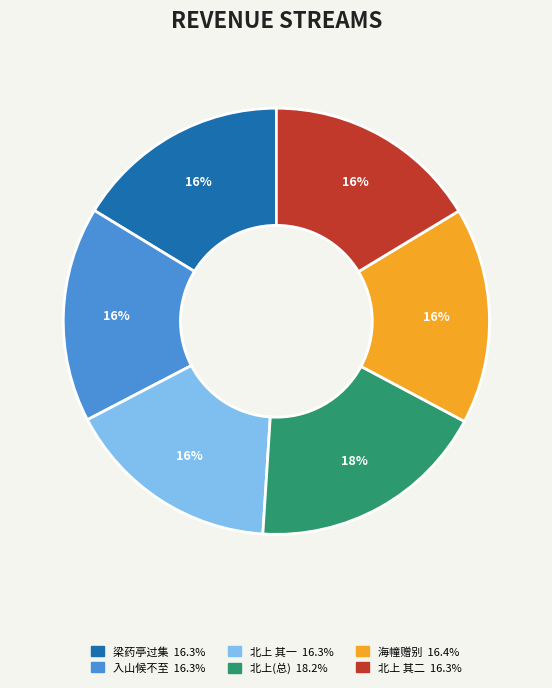

Does any single category account for the majority?

No